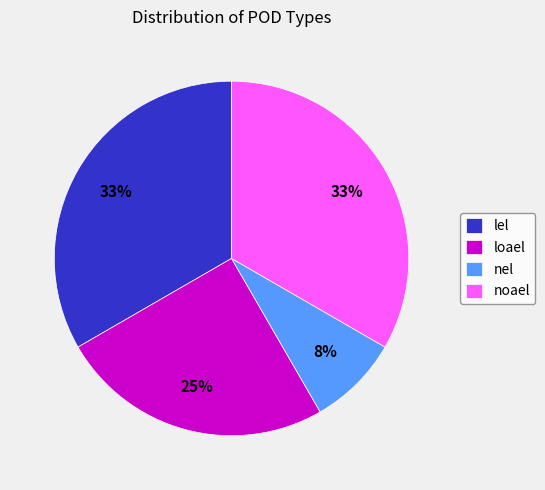

What percentage is the nel slice, to the nearest percent?

8%